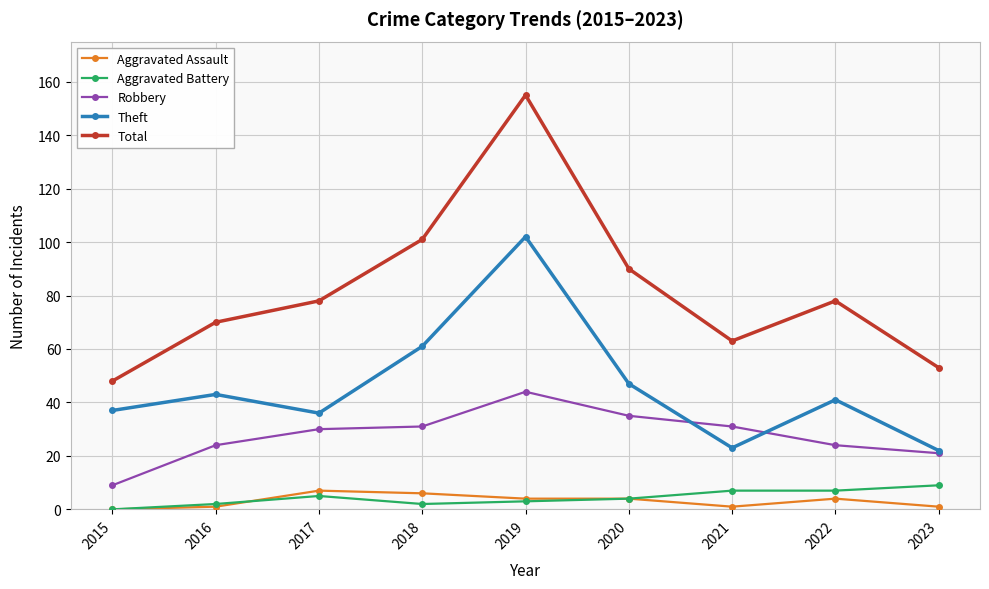

Does the chart display data point markers on the line(s)?

Yes